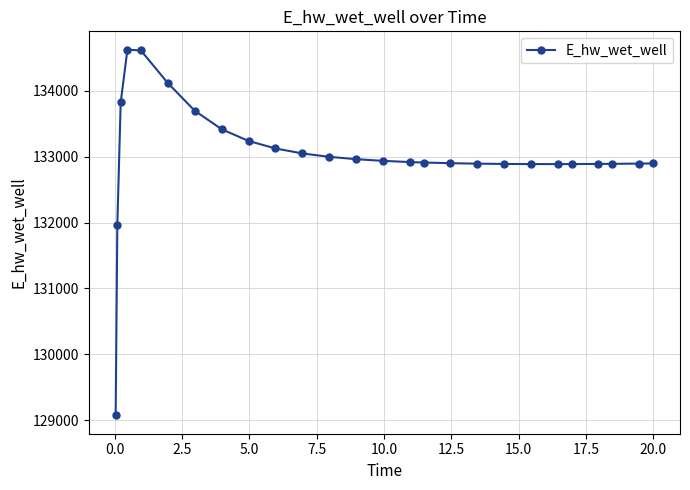

What is the maximum value shown in the chart?

134628.0